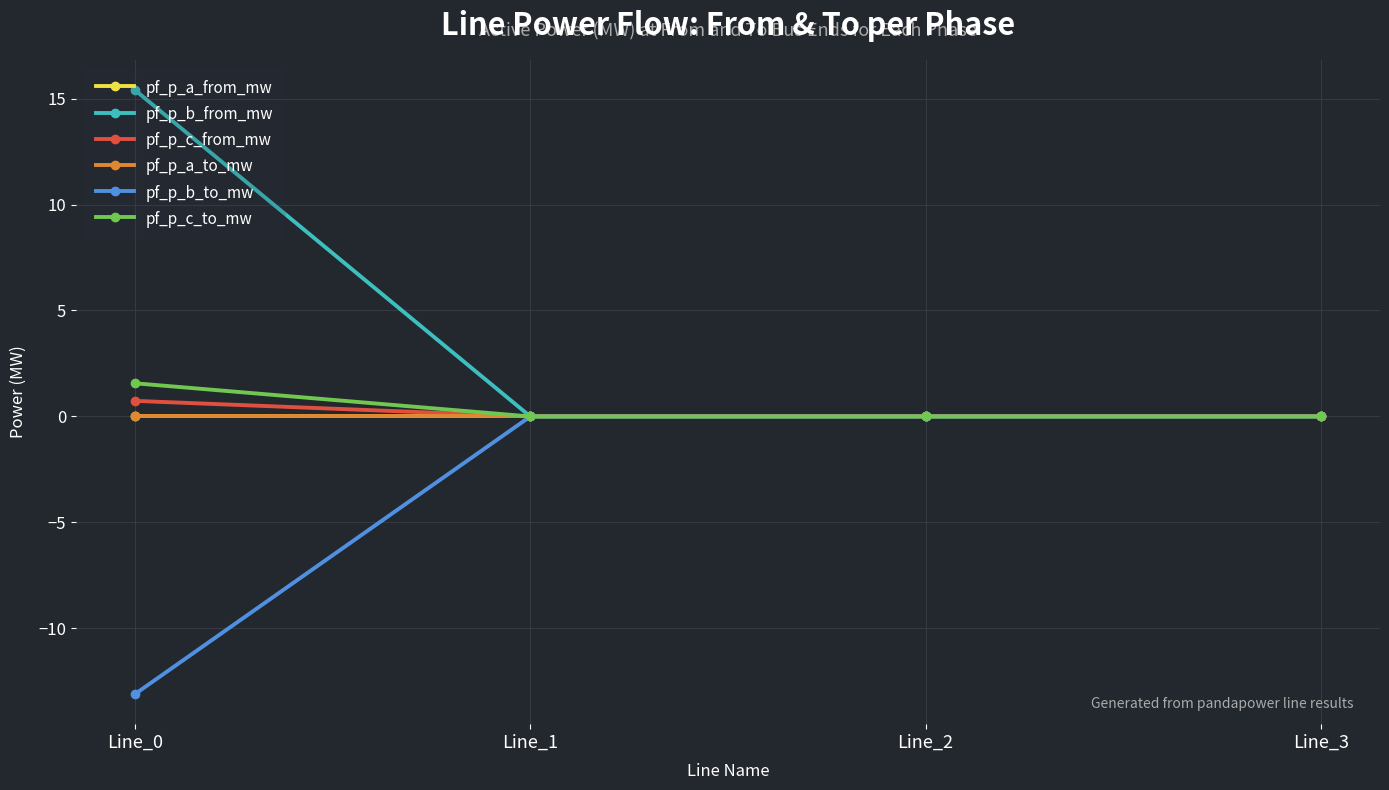

Between Line_1 and Line_2, which series saw the biggest shift?

pf_p_b_to_mw